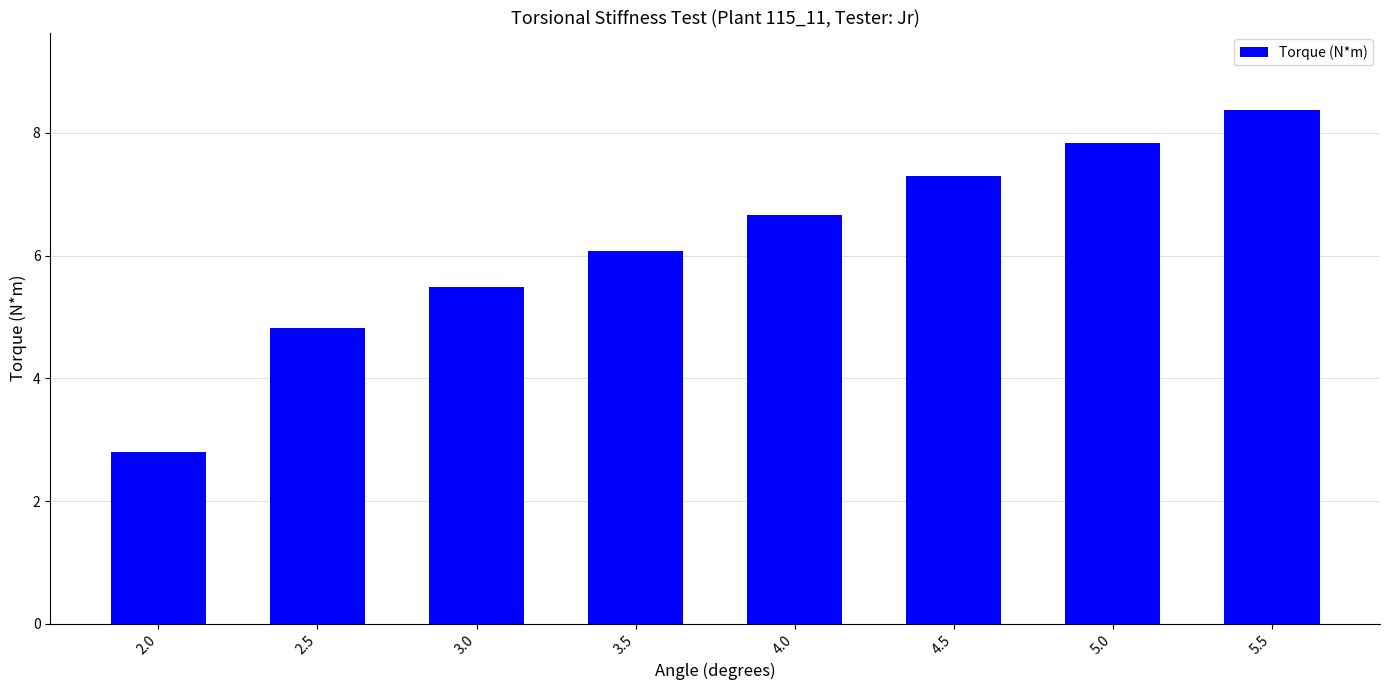

What is the minimum value shown in the chart?

2.8